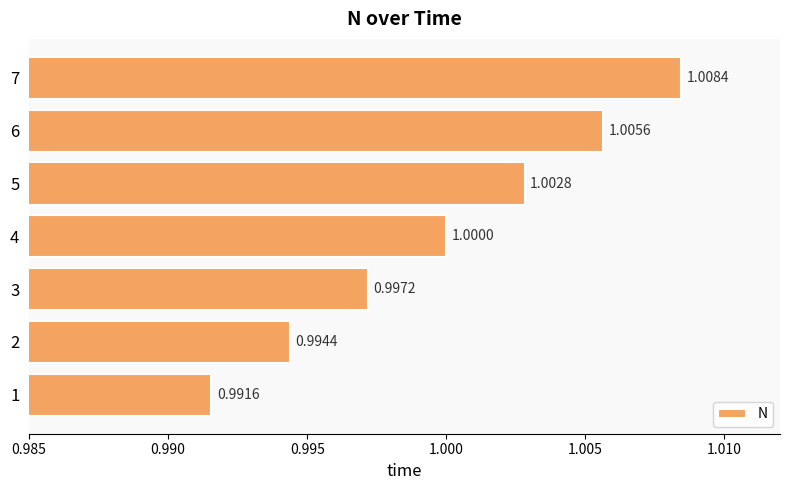

Which has a higher value, 1 or 3?

3